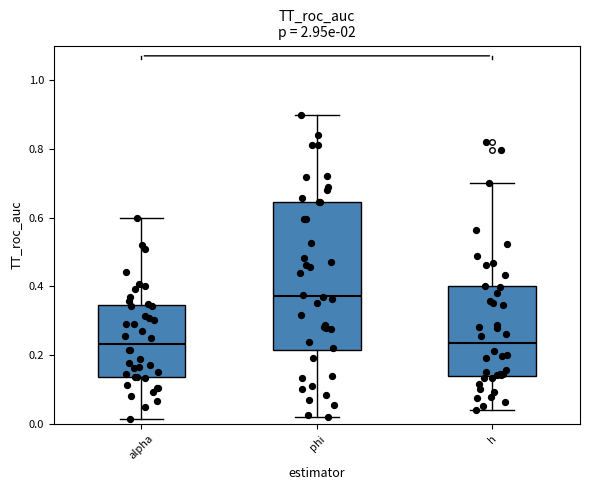

Where is the upper edge of the box for alpha on the y-axis? The values are not printed on the chart, so give them approximately, as read against the axis.

0.34